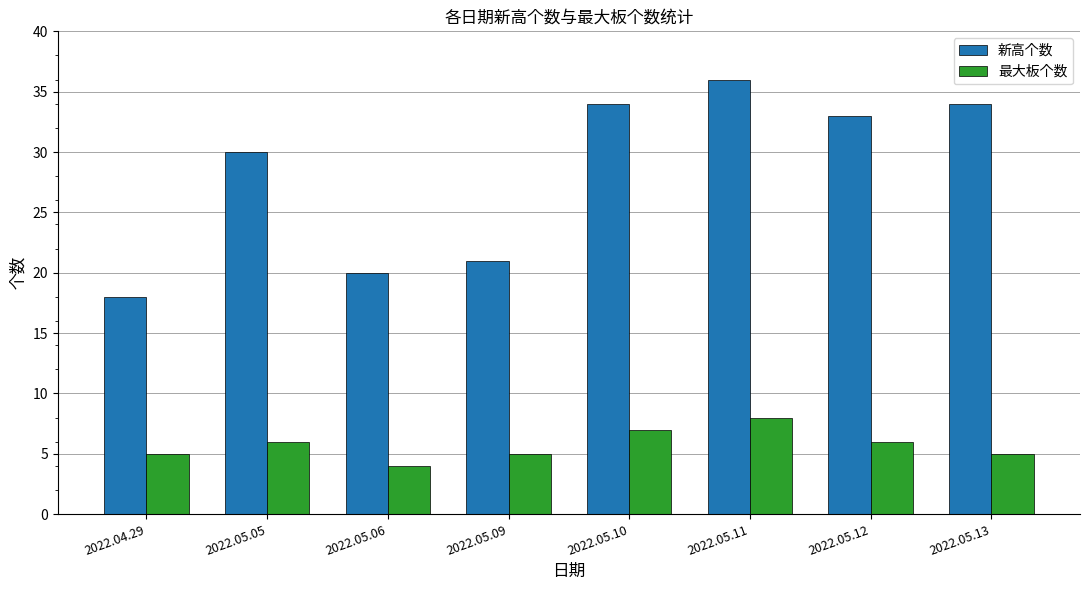

The 最大板个数 series shows 8 at 2022.04.29. True or false?

False